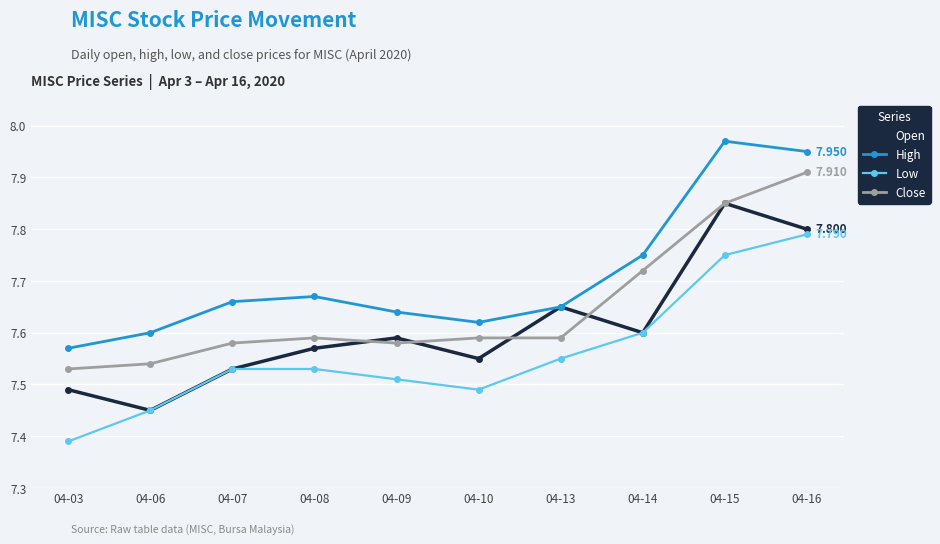

Between 04-13 and 04-14, which series saw the biggest shift?

Close